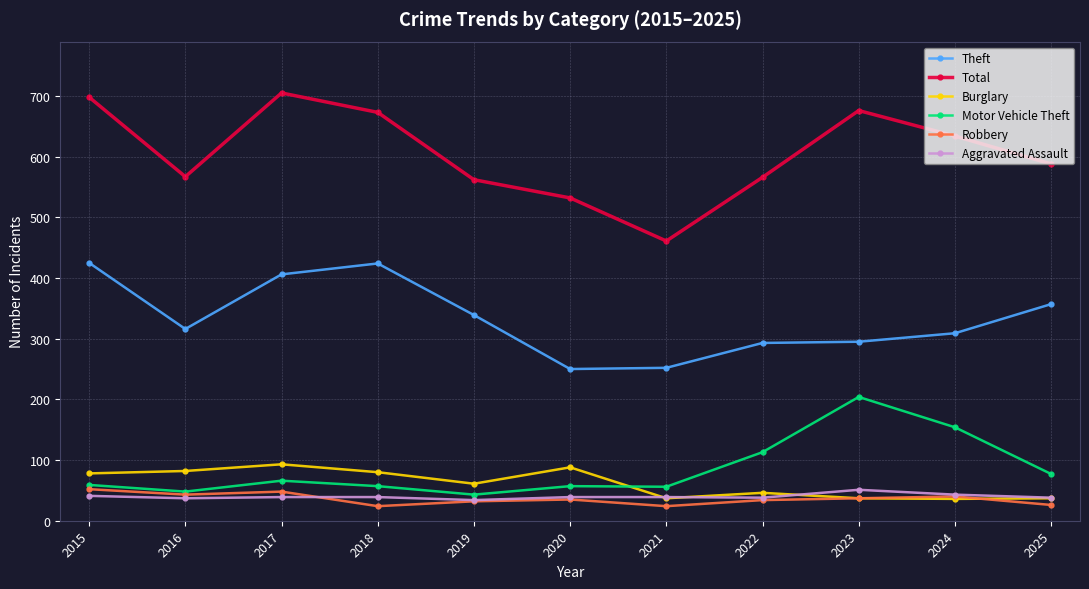

What is the minimum value shown in the chart?

24